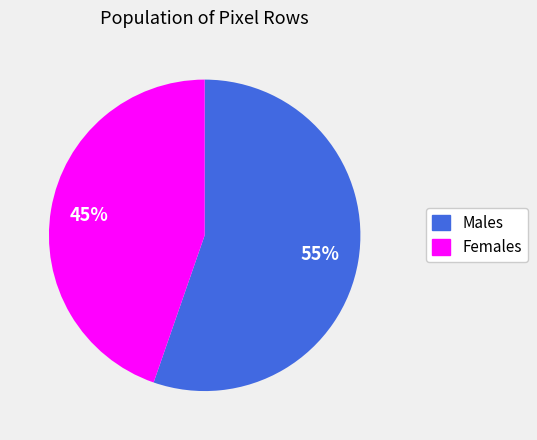

Is there any slice that represents more than half of the pie?

Yes